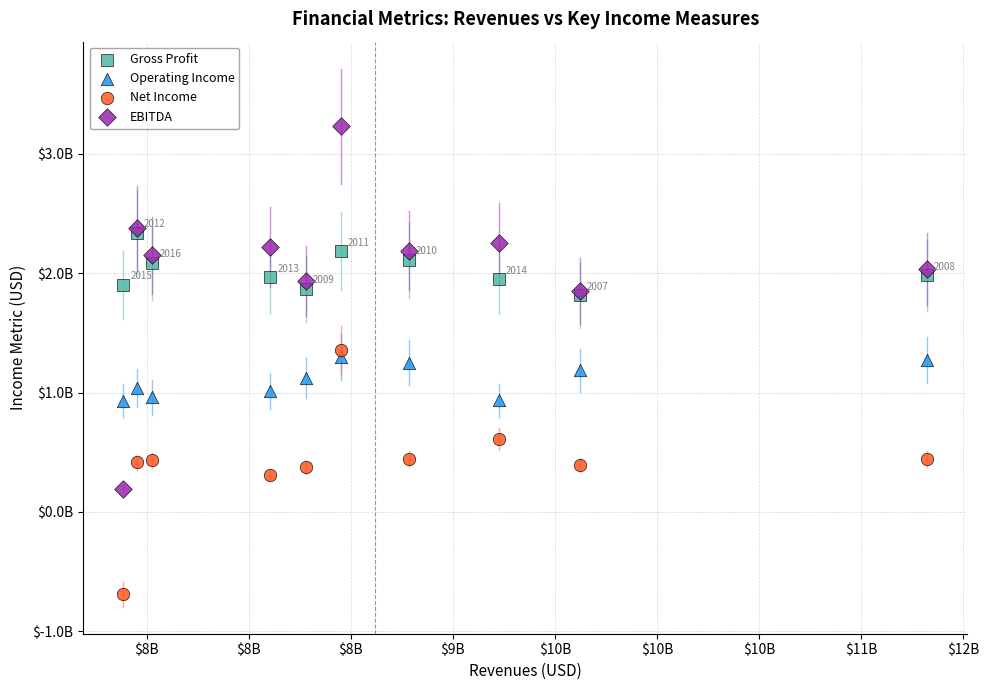

Which series reaches the maximum Y coordinate?

EBITDA